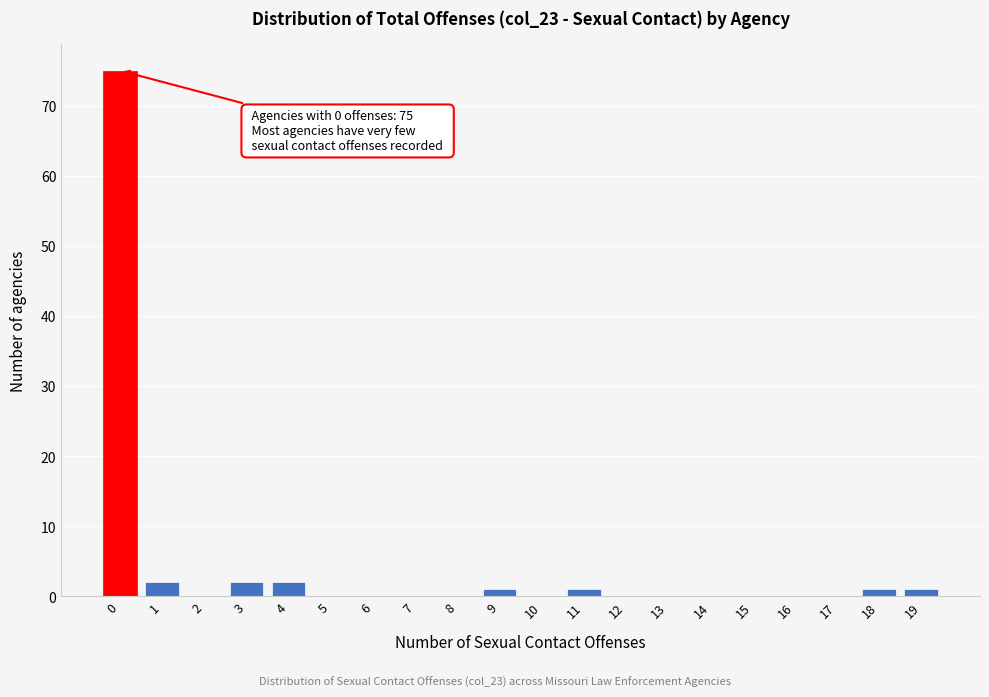

Reading right to left, list all the values displayed in this chart.

19=1	18=1	17=0	16=0	15=0	14=0	13=0	12=0	11=1	10=0	9=1	8=0	7=0	6=0	5=0	4=2	3=2	2=0	1=2	0=75